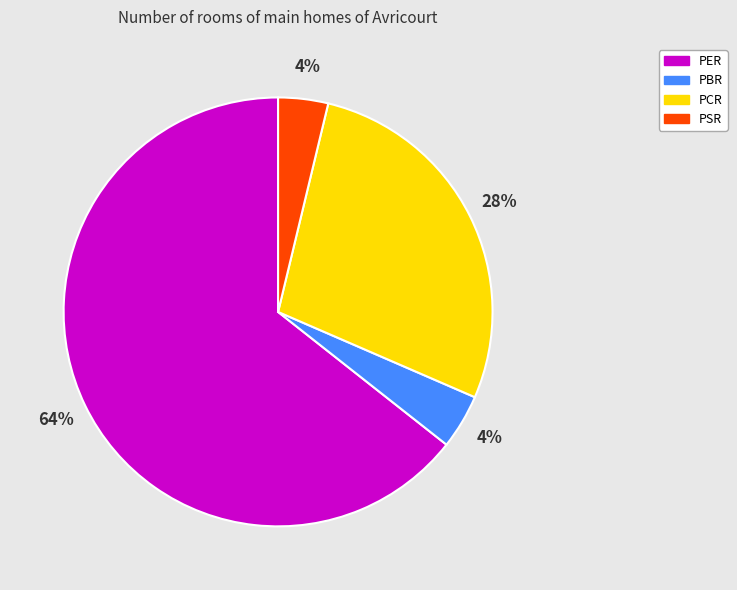

How many slices are in this pie chart?

4